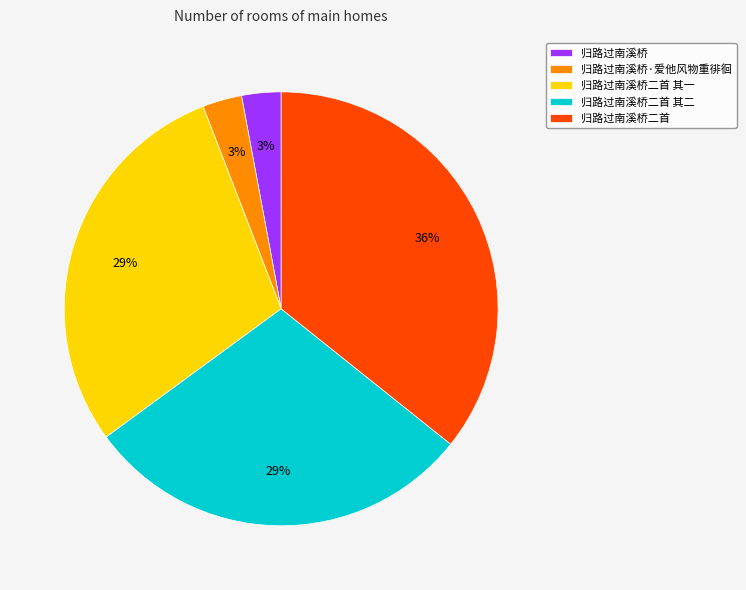

To the nearest percent, what percentage of the pie is 归路过南溪桥二首 其一?

29%